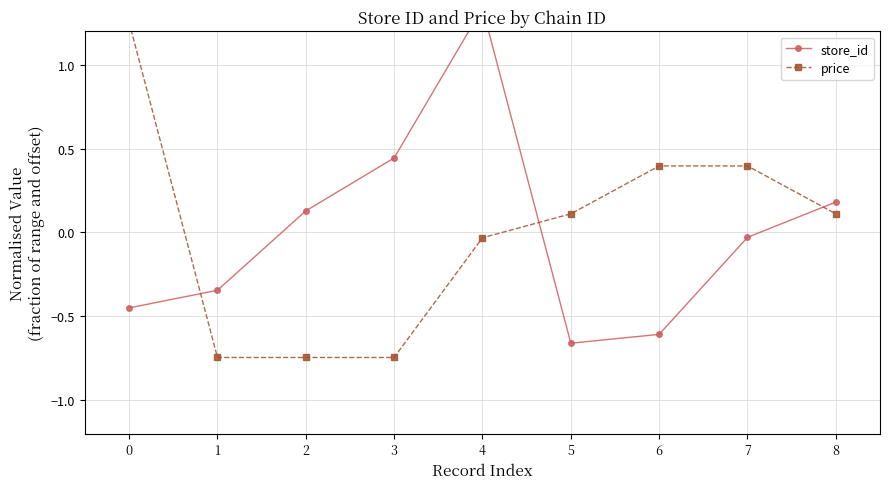

Which label corresponds to the largest value in the chart?

4